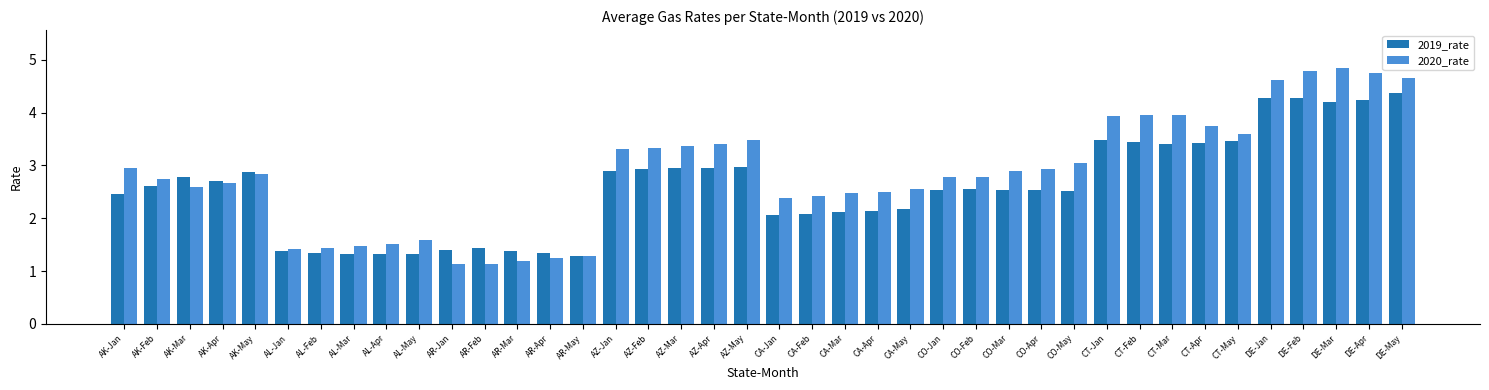

The 2020_rate series shows 0.8 at AK-Apr. True or false?

False